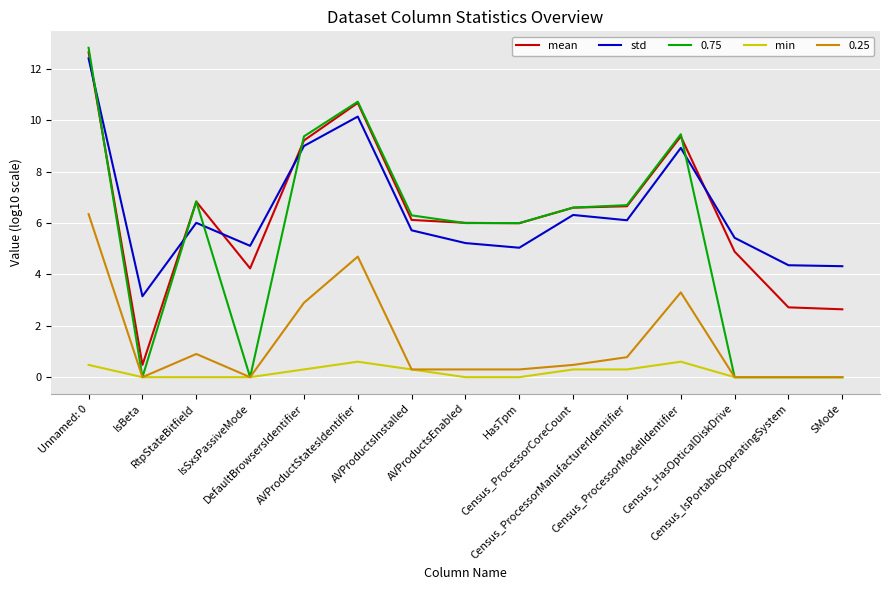

True or false: mean and min cross at least once.

False